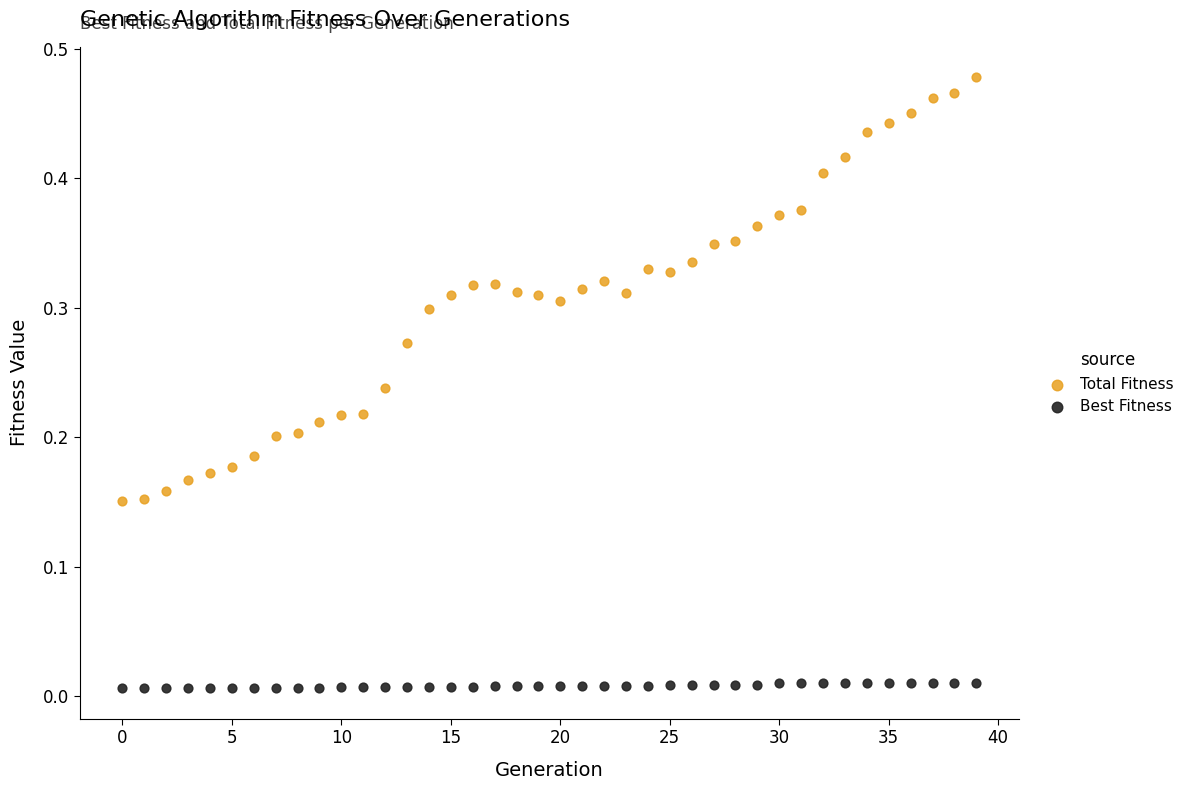

Which series has the widest spread of Y values?

Total Fitness